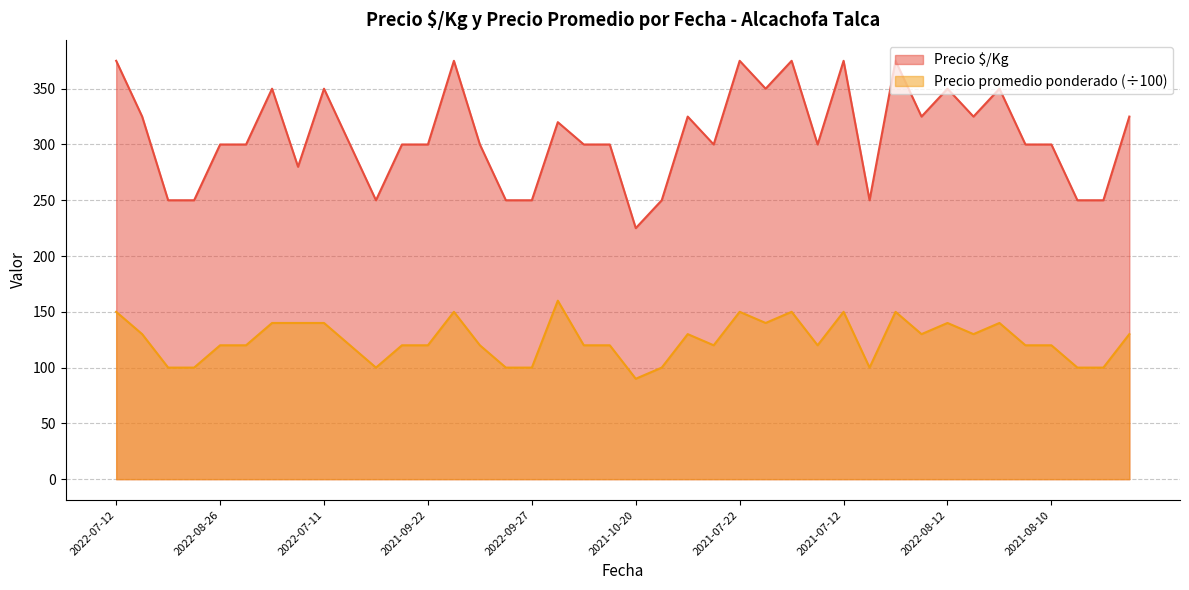

The value of Precio promedio ponderado at 2021-10-19 is 155. True or false?

False